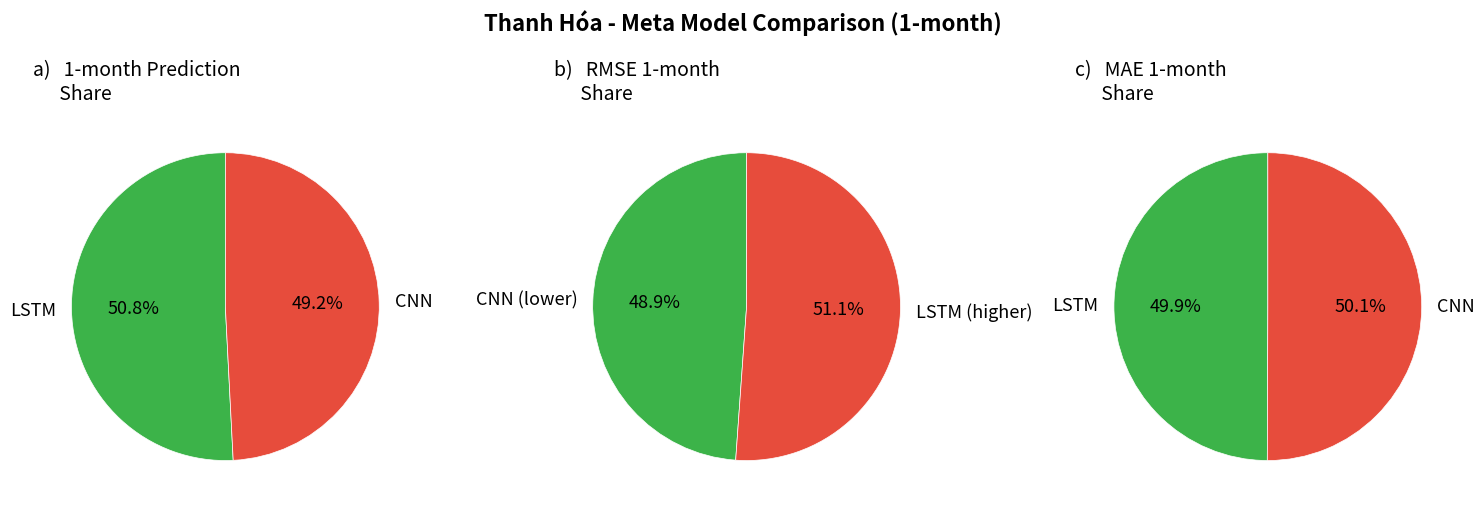

The 6 slice represents 1% of the pie. True or false?

False